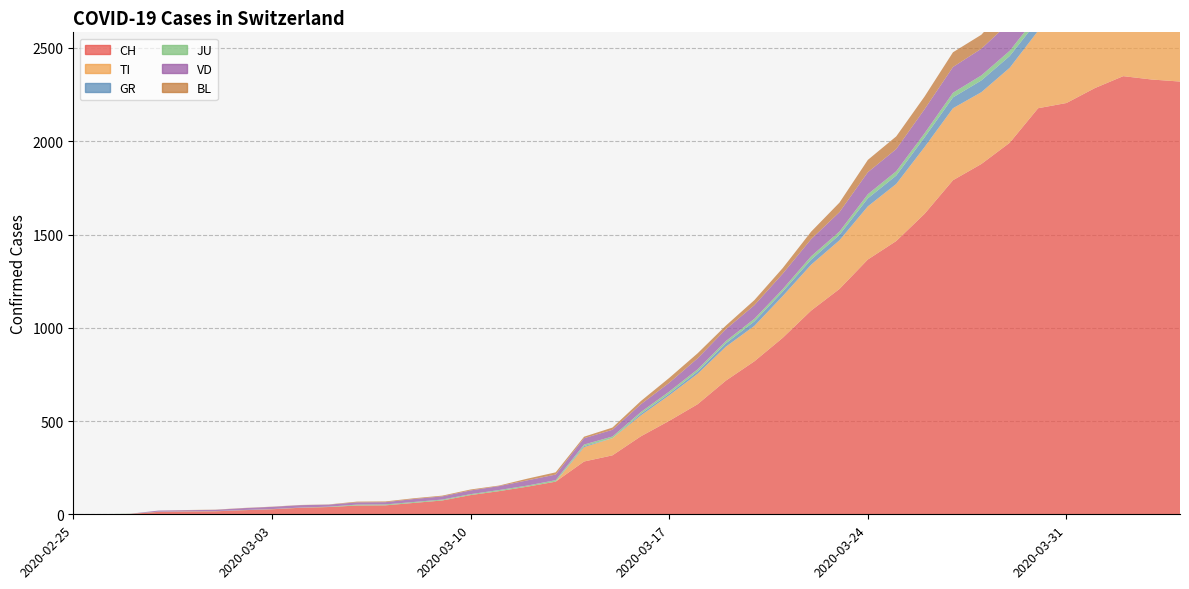

Reading right to left, list all the values displayed in this chart.

CH: 2020-04-04=2320	2020-04-03=2331	2020-04-02=2349	2020-04-01=2285	2020-03-31=2205	2020-03-30=2177	2020-03-29=1992	2020-03-28=1878	2020-03-27=1791	2020-03-26=1611	2020-03-25=1465	2020-03-24=1366	2020-03-23=1208	2020-03-22=1092	2020-03-21=946	2020-03-20=820	2020-03-19=717	2020-03-18=590	2020-03-17=501	2020-03-16=418	2020-03-15=316	2020-03-14=283	2020-03-13=175	2020-03-12=148	2020-03-11=124	2020-03-10=103	2020-03-09=74	2020-03-08=61	2020-03-07=48	2020-03-06=47	2020-03-05=39	2020-03-04=35	2020-03-03=27	2020-03-02=22	2020-03-01=16	2020-02-29=15	2020-02-28=13	2020-02-27=2	2020-02-26=1	2020-02-25=0
TI: 2020-04-04=363	2020-04-03=370	2020-04-02=374	2020-04-01=396	2020-03-31=401	2020-03-30=415	2020-03-29=402	2020-03-28=385	2020-03-27=386	2020-03-26=358	2020-03-25=306	2020-03-24=285	2020-03-23=261	2020-03-22=246	2020-03-21=224	2020-03-20=190	2020-03-19=182	2020-03-18=163	2020-03-17=137	2020-03-16=112	2020-03-15=92	2020-03-14=77	2020-03-13=0	2020-03-12=0	2020-03-11=0	2020-03-10=0	2020-03-09=0	2020-03-08=0	2020-03-07=0	2020-03-06=0	2020-03-05=0	2020-03-04=0	2020-03-03=0	2020-03-02=0	2020-03-01=0	2020-02-29=0	2020-02-28=0	2020-02-27=0	2020-02-26=0	2020-02-25=0
GR: 2020-04-04=52	2020-04-03=51	2020-04-02=60	2020-04-01=59	2020-03-31=58	2020-03-30=58	2020-03-29=63	2020-03-28=63	2020-03-27=58	2020-03-26=52	2020-03-25=45	2020-03-24=43	2020-03-23=29	2020-03-22=27	2020-03-21=24	2020-03-20=24	2020-03-19=18	2020-03-18=13	2020-03-17=9	2020-03-16=9	2020-03-15=0	2020-03-14=6	2020-03-13=0	2020-03-12=0	2020-03-11=0	2020-03-10=0	2020-03-09=0	2020-03-08=0	2020-03-07=0	2020-03-06=0	2020-03-05=0	2020-03-04=0	2020-03-03=0	2020-03-02=0	2020-03-01=0	2020-02-29=0	2020-02-28=0	2020-02-27=0	2020-02-26=0	2020-02-25=0
JU: 2020-04-04=27	2020-04-03=28	2020-04-02=29	2020-04-01=29	2020-03-31=29	2020-03-30=28	2020-03-29=28	2020-03-28=27	2020-03-27=25	2020-03-26=22	2020-03-25=23	2020-03-24=22	2020-03-23=18	2020-03-22=18	2020-03-21=13	2020-03-20=14	2020-03-19=12	2020-03-18=11	2020-03-17=11	2020-03-16=9	2020-03-15=9	2020-03-14=8	2020-03-13=8	2020-03-12=6	2020-03-11=6	2020-03-10=5	2020-03-09=5	2020-03-08=5	2020-03-07=5	2020-03-06=5	2020-03-05=2	2020-03-04=1	2020-03-03=1	2020-03-02=1	2020-03-01=1	2020-02-29=1	2020-02-28=1	2020-02-27=1	2020-02-26=0	2020-02-25=0
VD: 2020-04-04=150	2020-04-03=147	2020-04-02=147	2020-04-01=147	2020-03-31=153	2020-03-30=154	2020-03-29=153	2020-03-28=143	2020-03-27=138	2020-03-26=129	2020-03-25=119	2020-03-24=118	2020-03-23=104	2020-03-22=92	2020-03-21=83	2020-03-20=73	2020-03-19=64	2020-03-18=59	2020-03-17=47	2020-03-16=42	2020-03-15=36	2020-03-14=34	2020-03-13=30	2020-03-12=28	2020-03-11=21	2020-03-10=20	2020-03-09=17	2020-03-08=16	2020-03-07=12	2020-03-06=12	2020-03-05=11	2020-03-04=13	2020-03-03=12	2020-03-02=10	2020-03-01=7	2020-02-29=6	2020-02-28=6	2020-02-27=0	2020-02-26=0	2020-02-25=0
BL: 2020-04-04=73	2020-04-03=82	2020-04-02=81	2020-04-01=86	2020-03-31=88	2020-03-30=86	2020-03-29=99	2020-03-28=75	2020-03-27=79	2020-03-26=68	2020-03-25=68	2020-03-24=66	2020-03-23=51	2020-03-22=40	2020-03-21=30	2020-03-20=27	2020-03-19=19	2020-03-18=27	2020-03-17=26	2020-03-16=17	2020-03-15=12	2020-03-14=8	2020-03-13=12	2020-03-12=9	2020-03-11=3	2020-03-10=5	2020-03-09=4	2020-03-08=4	2020-03-07=4	2020-03-06=4	2020-03-05=1	2020-03-04=1	2020-03-03=1	2020-03-02=1	2020-03-01=1	2020-02-29=1	2020-02-28=0	2020-02-27=0	2020-02-26=0	2020-02-25=0